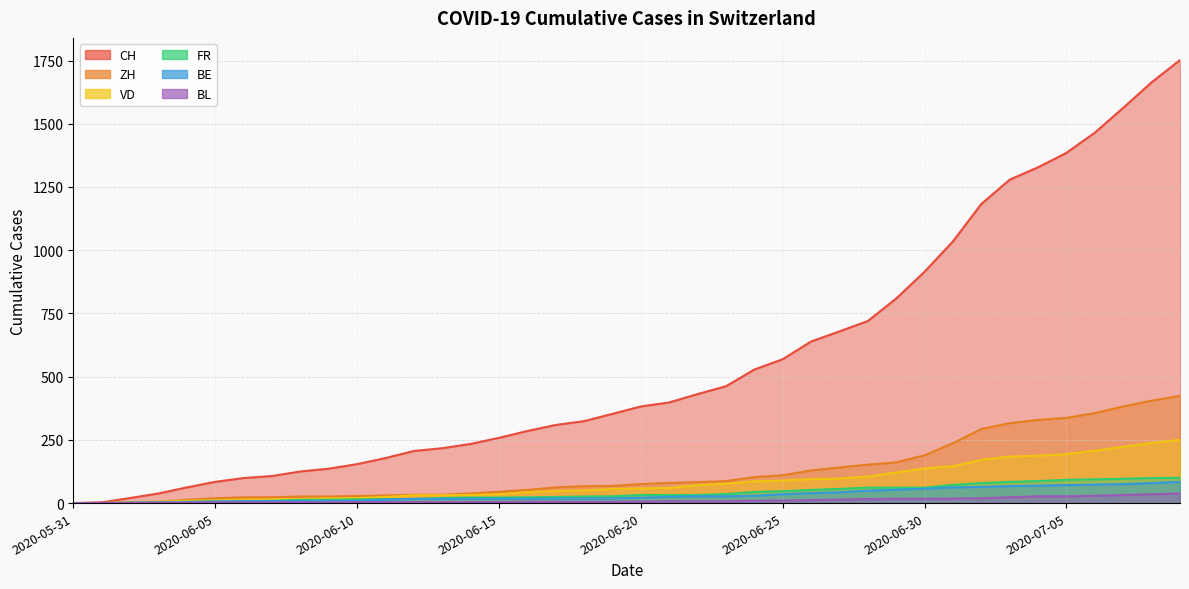

Reading left to right, what are all the values shown in this chart?

CH: 2020-05-31=0	2020-06-01=3	2020-06-02=20	2020-06-03=38	2020-06-04=62	2020-06-05=84	2020-06-06=99	2020-06-07=107	2020-06-08=125	2020-06-09=136	2020-06-10=154	2020-06-11=178	2020-06-12=206	2020-06-13=217	2020-06-14=234	2020-06-15=258	2020-06-16=285	2020-06-17=309	2020-06-18=324	2020-06-19=353	2020-06-20=382	2020-06-21=398	2020-06-22=431	2020-06-23=462	2020-06-24=528	2020-06-25=569	2020-06-26=639	2020-06-27=679	2020-06-28=720	2020-06-29=809	2020-06-30=915	2020-07-01=1035	2020-07-02=1183	2020-07-03=1279	2020-07-04=1328	2020-07-05=1385	2020-07-06=1465	2020-07-07=1563	2020-07-08=1664	2020-07-09=1752
ZH: 2020-05-31=0	2020-06-01=0	2020-06-02=2	2020-06-03=5	2020-06-04=13	2020-06-05=19	2020-06-06=23	2020-06-07=23	2020-06-08=26	2020-06-09=26	2020-06-10=28	2020-06-11=30	2020-06-12=33	2020-06-13=33	2020-06-14=38	2020-06-15=45	2020-06-16=52	2020-06-17=62	2020-06-18=67	2020-06-19=68	2020-06-20=75	2020-06-21=80	2020-06-22=83	2020-06-23=87	2020-06-24=103	2020-06-25=110	2020-06-26=129	2020-06-27=141	2020-06-28=152	2020-06-29=161	2020-06-30=189	2020-07-01=237	2020-07-02=293	2020-07-03=316	2020-07-04=329	2020-07-05=337	2020-07-06=356	2020-07-07=382	2020-07-08=405	2020-07-09=424
VD: 2020-05-31=0	2020-06-01=0	2020-06-02=4	2020-06-03=6	2020-06-04=9	2020-06-05=11	2020-06-06=13	2020-06-07=15	2020-06-08=16	2020-06-09=19	2020-06-10=20	2020-06-11=24	2020-06-12=31	2020-06-13=31	2020-06-14=32	2020-06-15=35	2020-06-16=43	2020-06-17=48	2020-06-18=50	2020-06-19=56	2020-06-20=58	2020-06-21=60	2020-06-22=71	2020-06-23=77	2020-06-24=86	2020-06-25=89	2020-06-26=95	2020-06-27=97	2020-06-28=105	2020-06-29=121	2020-06-30=137	2020-07-01=146	2020-07-02=171	2020-07-03=184	2020-07-04=187	2020-07-05=194	2020-07-06=207	2020-07-07=223	2020-07-08=238	2020-07-09=250
FR: 2020-05-31=0	2020-06-01=0	2020-06-02=2	2020-06-03=3	2020-06-04=5	2020-06-05=7	2020-06-06=7	2020-06-07=9	2020-06-08=13	2020-06-09=13	2020-06-10=15	2020-06-11=16	2020-06-12=16	2020-06-13=20	2020-06-14=22	2020-06-15=22	2020-06-16=23	2020-06-17=24	2020-06-18=26	2020-06-19=27	2020-06-20=32	2020-06-21=32	2020-06-22=32	2020-06-23=36	2020-06-24=44	2020-06-25=47	2020-06-26=52	2020-06-27=56	2020-06-28=61	2020-06-29=61	2020-06-30=61	2020-07-01=72	2020-07-02=79	2020-07-03=84	2020-07-04=87	2020-07-05=92	2020-07-06=94	2020-07-07=96	2020-07-08=99	2020-07-09=100
BE: 2020-05-31=0	2020-06-01=0	2020-06-02=1	2020-06-03=2	2020-06-04=4	2020-06-05=6	2020-06-06=8	2020-06-07=8	2020-06-08=8	2020-06-09=9	2020-06-10=9	2020-06-11=14	2020-06-12=17	2020-06-13=17	2020-06-14=17	2020-06-15=17	2020-06-16=17	2020-06-17=18	2020-06-18=18	2020-06-19=19	2020-06-20=21	2020-06-21=25	2020-06-22=27	2020-06-23=27	2020-06-24=29	2020-06-25=35	2020-06-26=39	2020-06-27=43	2020-06-28=49	2020-06-29=53	2020-06-30=57	2020-07-01=62	2020-07-02=64	2020-07-03=67	2020-07-04=69	2020-07-05=71	2020-07-06=73	2020-07-07=75	2020-07-08=79	2020-07-09=84
BL: 2020-05-31=0	2020-06-01=1	2020-06-02=1	2020-06-03=2	2020-06-04=2	2020-06-05=3	2020-06-06=3	2020-06-07=3	2020-06-08=3	2020-06-09=3	2020-06-10=4	2020-06-11=4	2020-06-12=4	2020-06-13=4	2020-06-14=4	2020-06-15=4	2020-06-16=5	2020-06-17=5	2020-06-18=5	2020-06-19=5	2020-06-20=6	2020-06-21=7	2020-06-22=7	2020-06-23=7	2020-06-24=9	2020-06-25=10	2020-06-26=12	2020-06-27=14	2020-06-28=16	2020-06-29=17	2020-06-30=17	2020-07-01=18	2020-07-02=19	2020-07-03=23	2020-07-04=27	2020-07-05=27	2020-07-06=29	2020-07-07=32	2020-07-08=35	2020-07-09=38